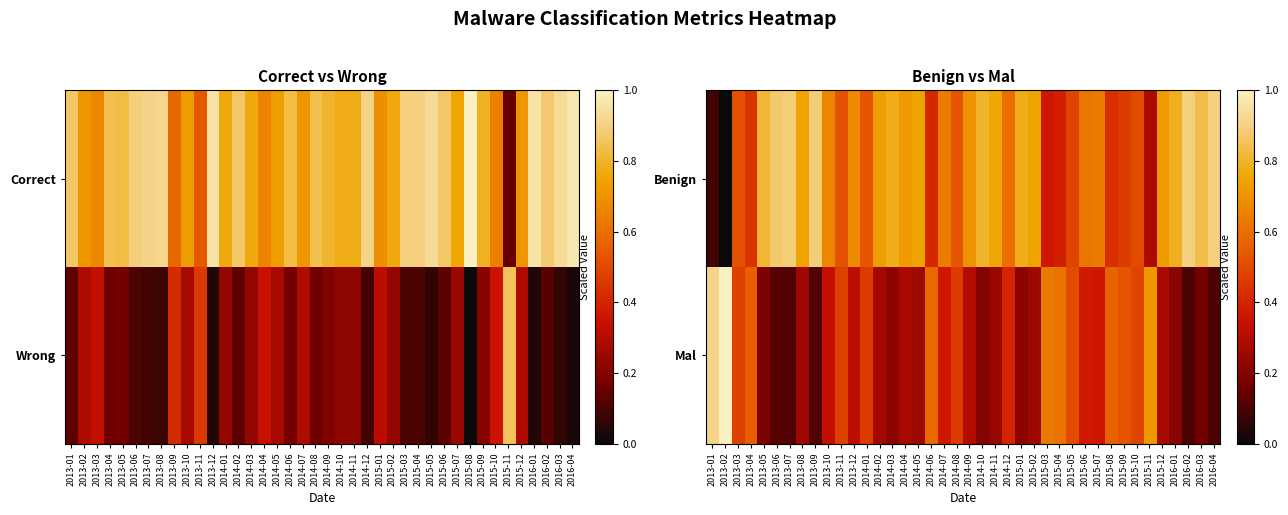

List the labels in order of Benign value, largest first.

2016-02, 2016-04, 2013-07, 2013-09, 2013-06, 2016-03, 2013-05, 2014-10, 2016-01, 2014-03, 2015-01, 2014-11, 2013-08, 2014-05, 2015-02, 2014-02, 2014-04, 2015-12, 2014-09, 2013-12, 2013-10, 2014-07, 2015-07, 2015-06, 2014-12, 2014-01, 2014-08, 2013-03, 2013-11, 2015-10, 2015-05, 2015-09, 2013-04, 2015-08, 2014-06, 2015-04, 2015-03, 2015-11, 2013-01, 2013-02